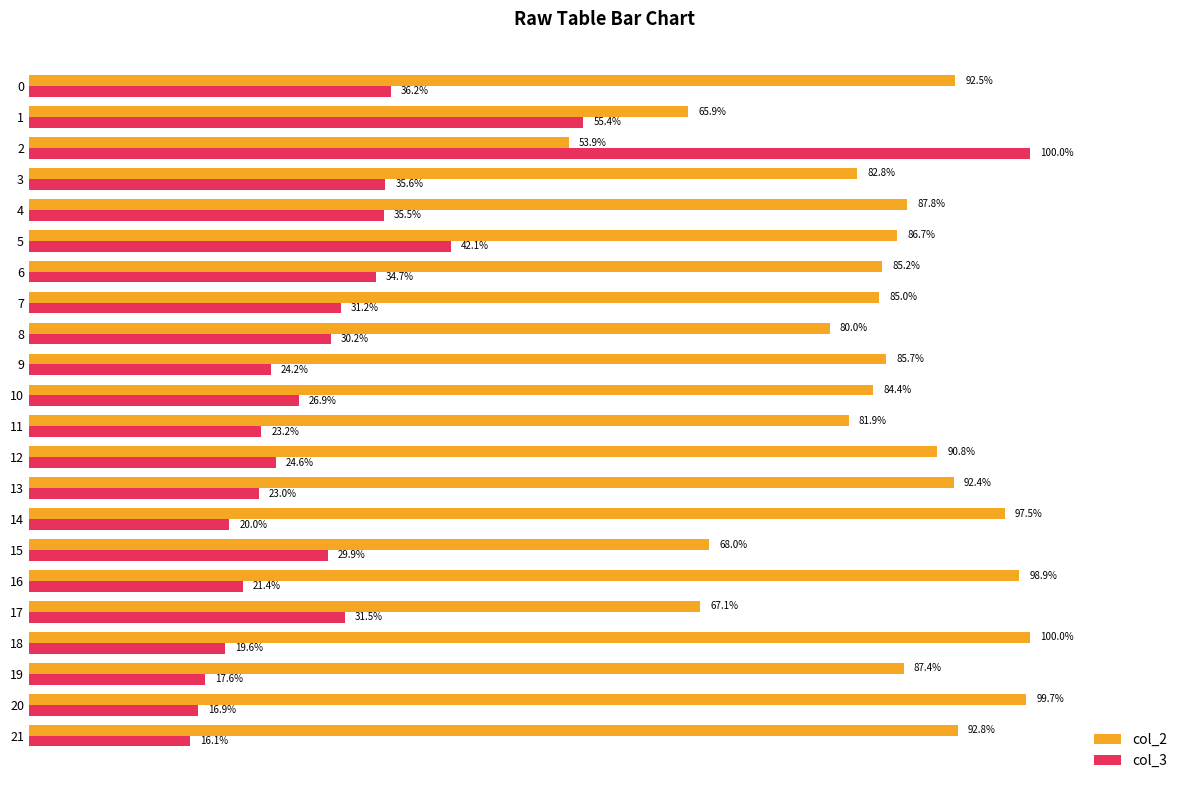

Which series has the largest range (max minus min)?

col_3